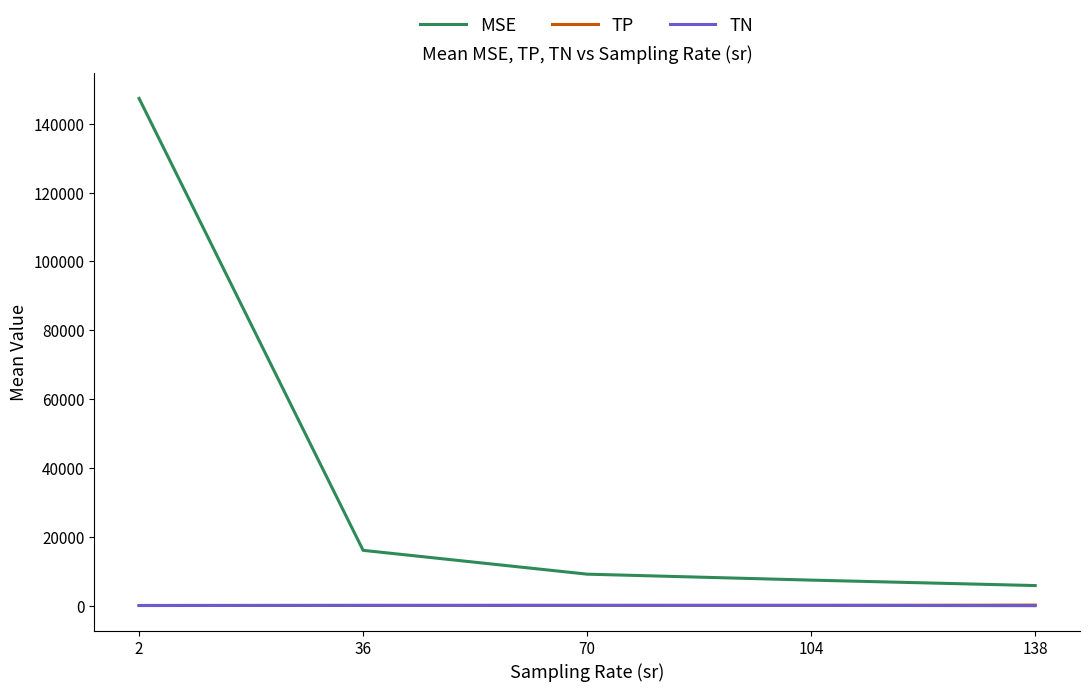

Which series has the largest total across all categories?

MSE